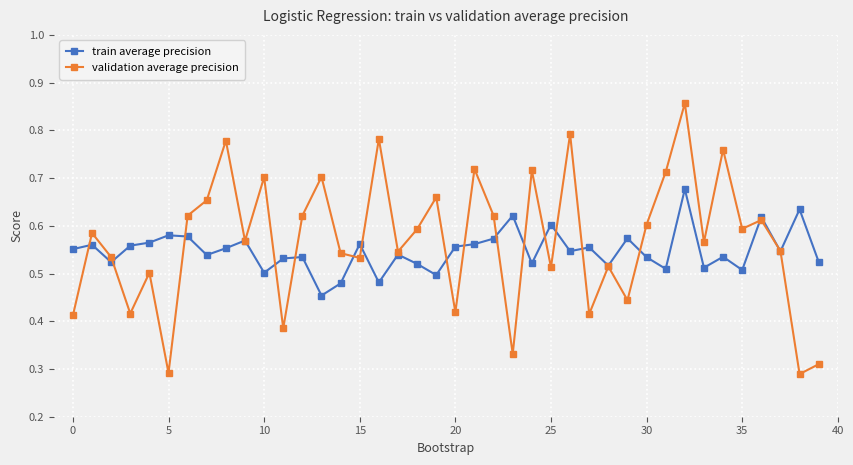

Is this an area chart (filled region under the line)?

No